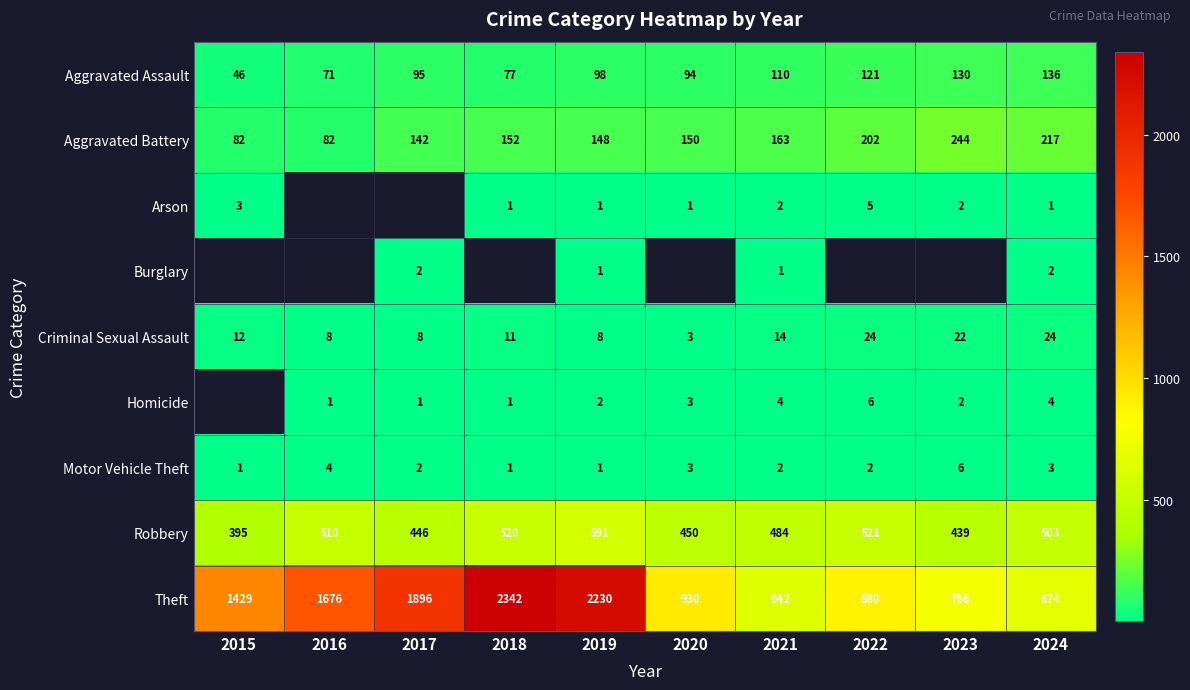

How many data points does each series have?

10